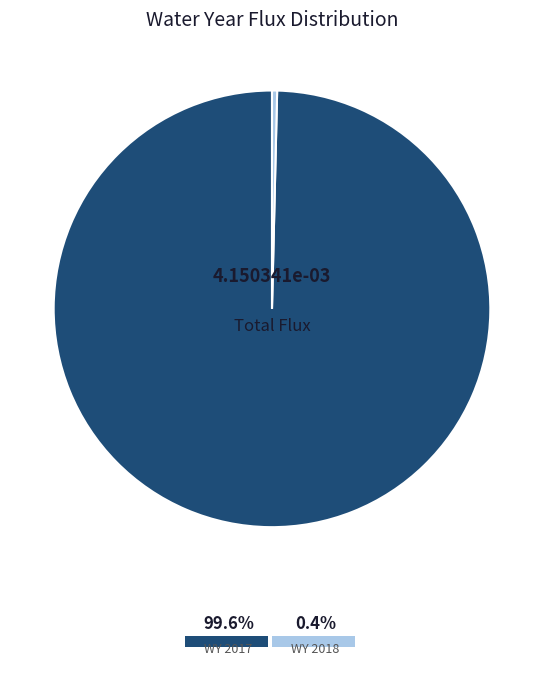

Which category has the smallest portion of the pie?

WY 2018